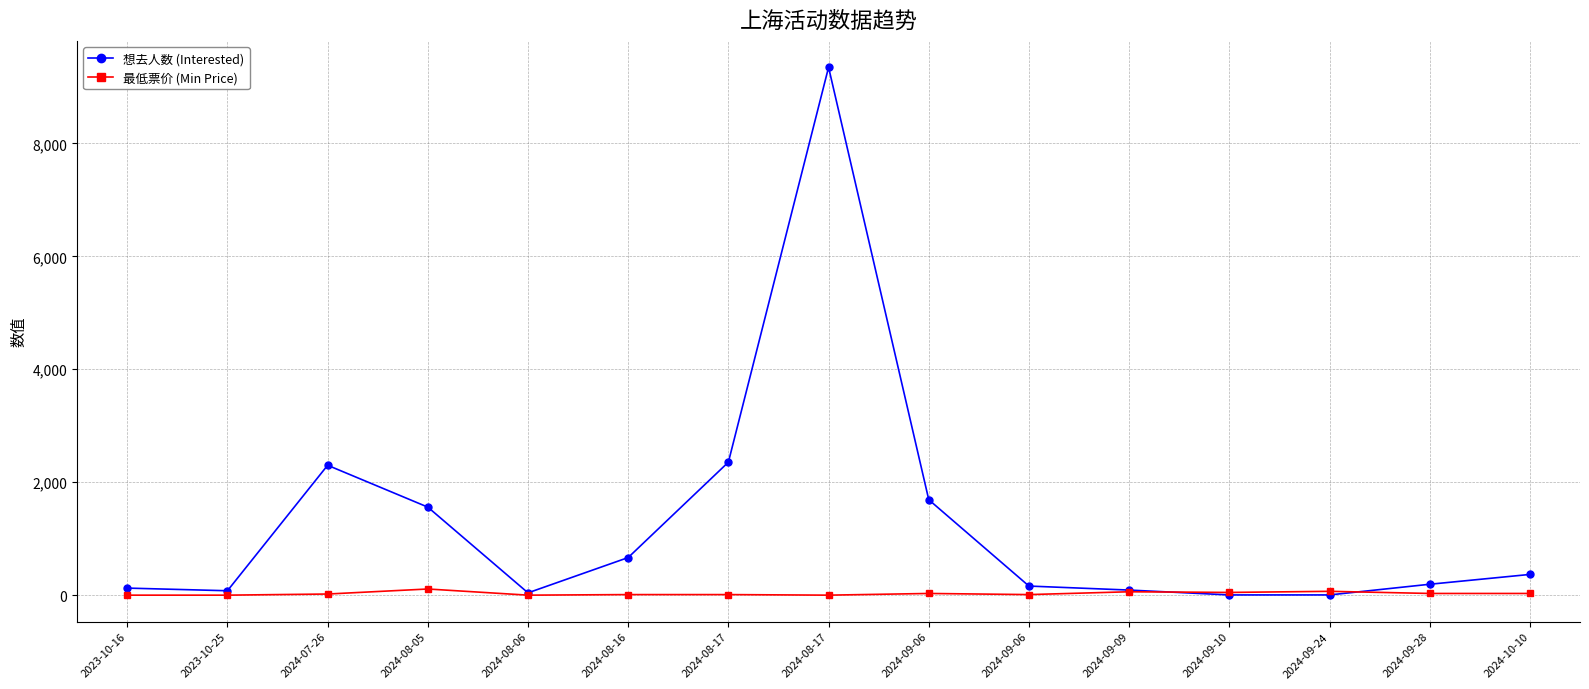

How many lines are shown in the chart?

2